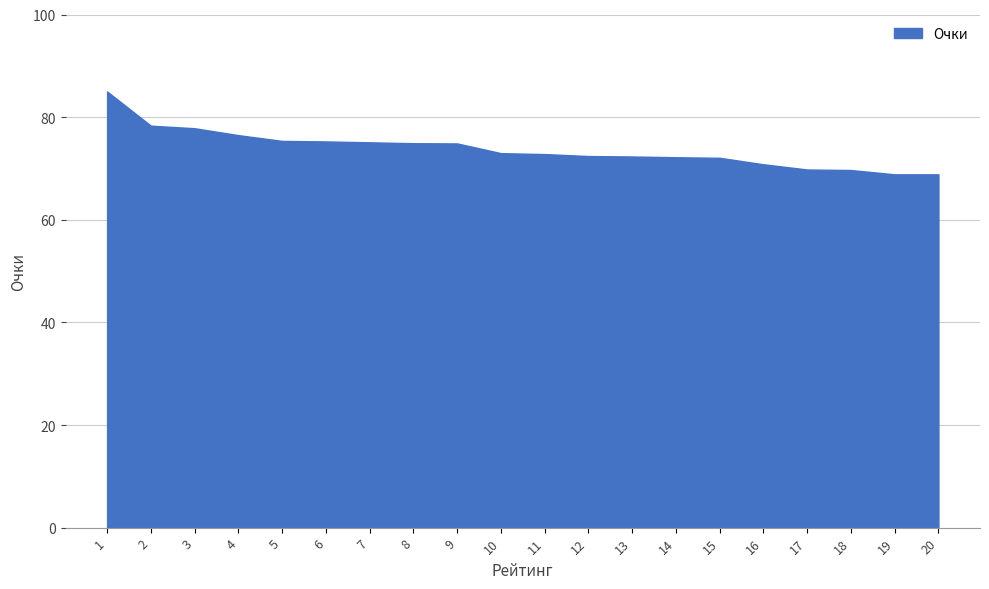

What is the difference between the values at 20 and 12?

3.6